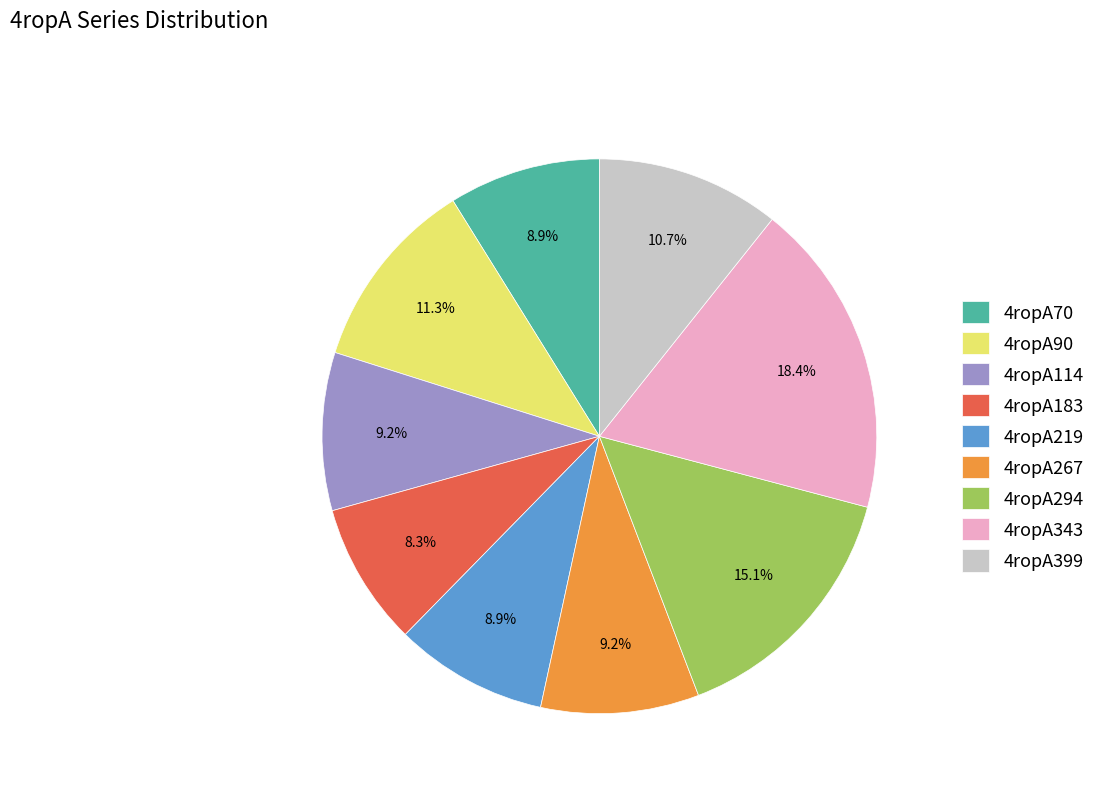

Between 4ropA294 and 4ropA399, which is larger?

4ropA294